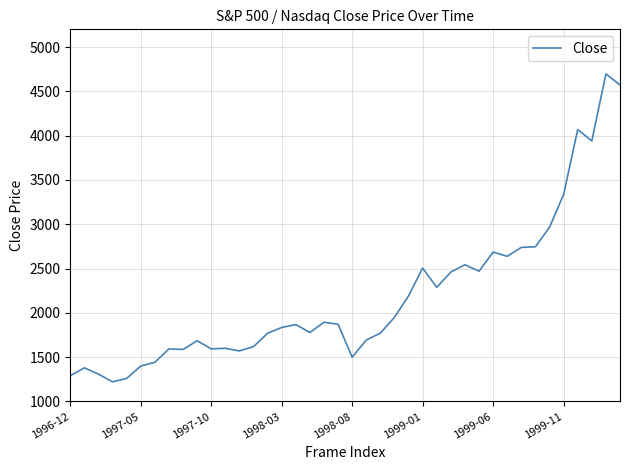

What is the minimum value shown in the chart?

1221.7